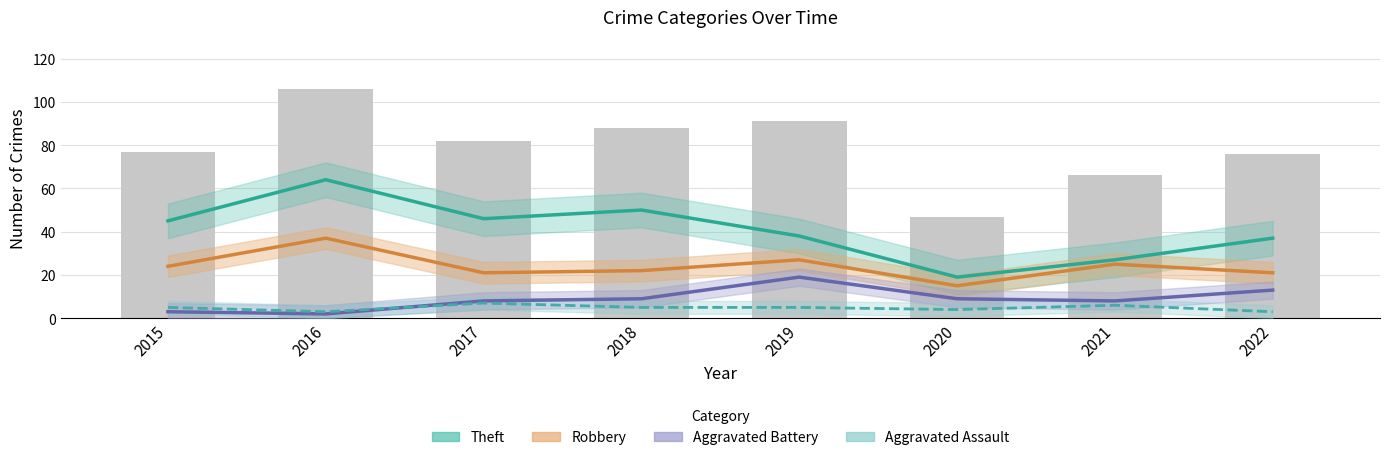

How many data points in Theft are above 45?

3